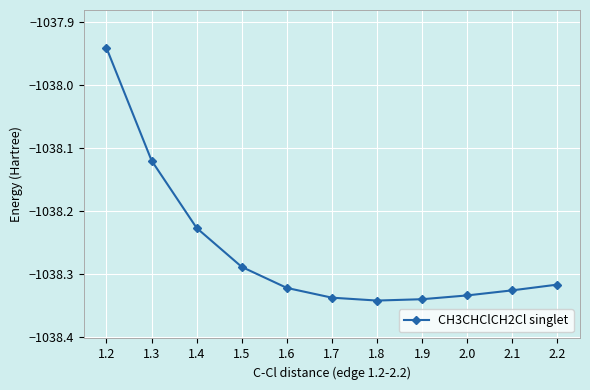

At which category does the chart reach its peak across all series?

1.2